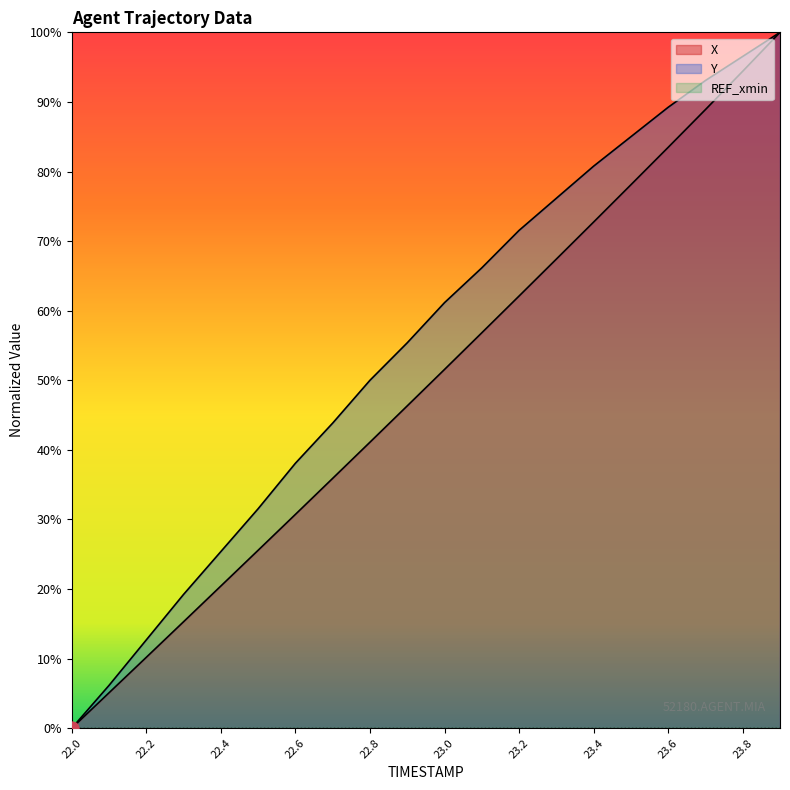

Which series has the largest total across all categories?

Y